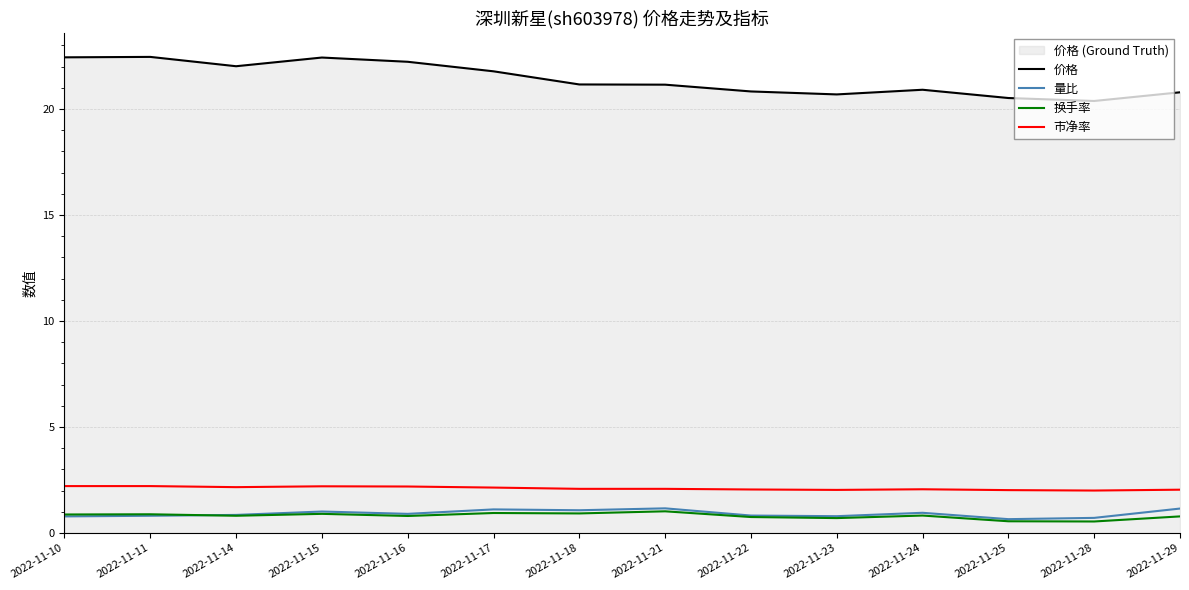

Reading left to right, extract all data points from this chart.

价格: 22.4	22.5	22.0	22.4	22.2	21.8	21.2	21.1	20.8	20.7	20.9	20.5	20.4	20.8
量比: 0.8	0.8	0.8	1.0	0.9	1.1	1.1	1.2	0.8	0.8	0.9	0.7	0.7	1.1
换手率: 0.9	0.9	0.8	0.9	0.8	0.9	0.9	1.0	0.8	0.7	0.8	0.6	0.5	0.8
市净率: 2.2	2.2	2.2	2.2	2.2	2.1	2.1	2.1	2.0	2.0	2.1	2.0	2.0	2.0